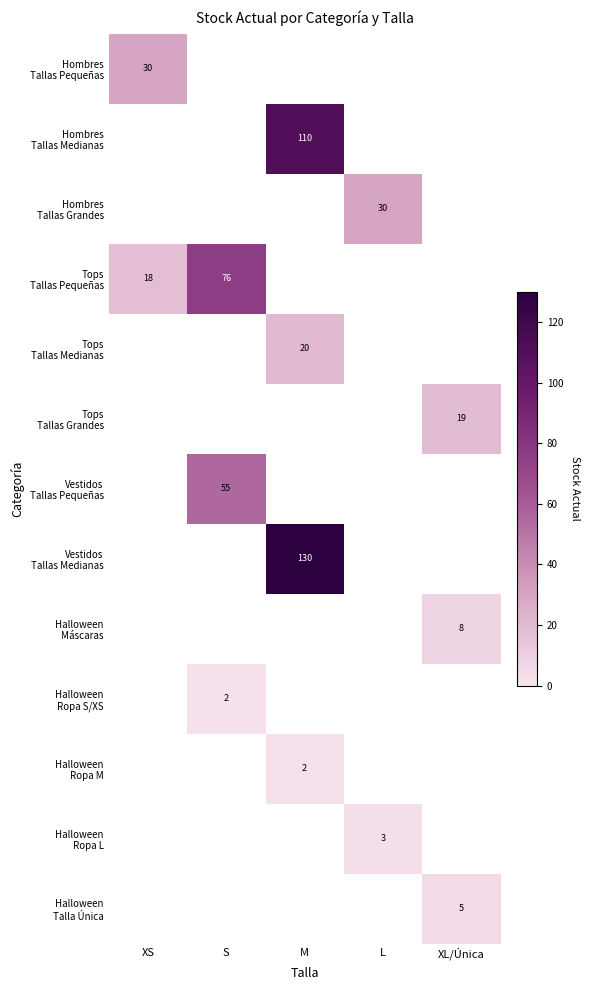

Is the value of Halloween Ropa L at S greater than the value of Halloween Máscaras at M?

No